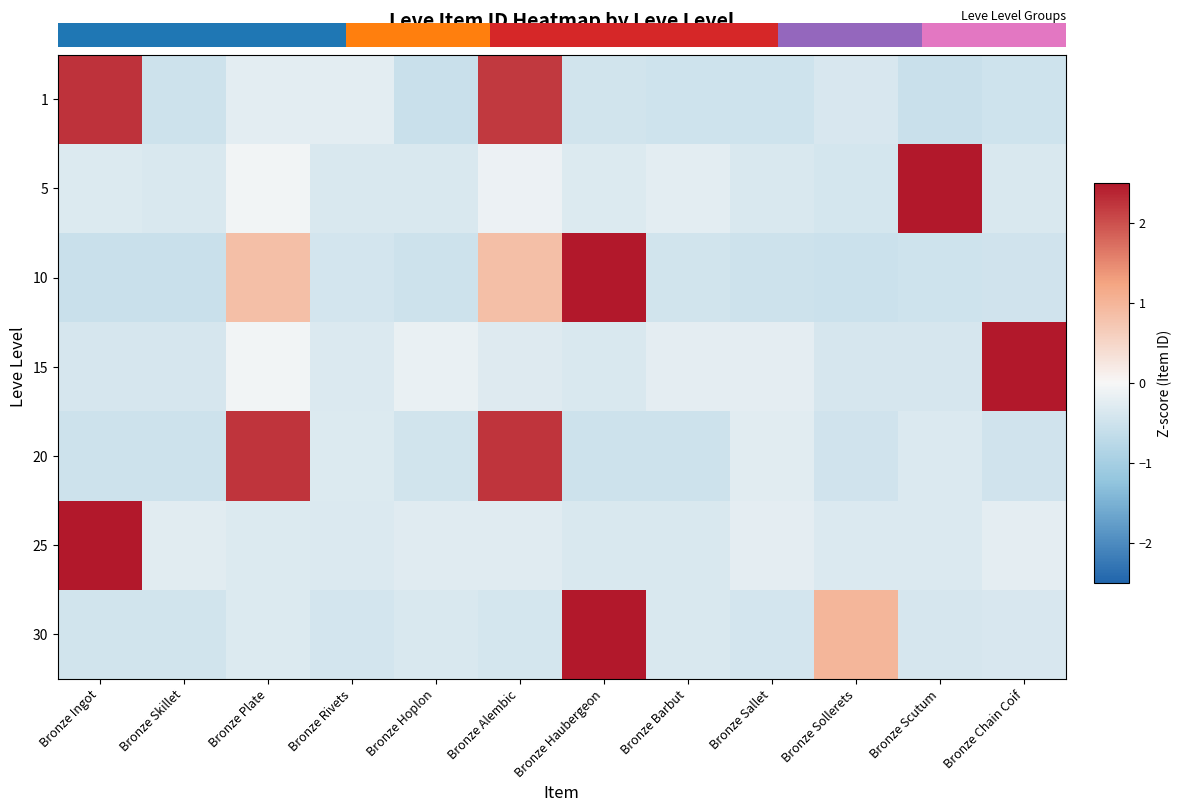

What is the difference between the highest and lowest values at Bronze Barbut?

0.3